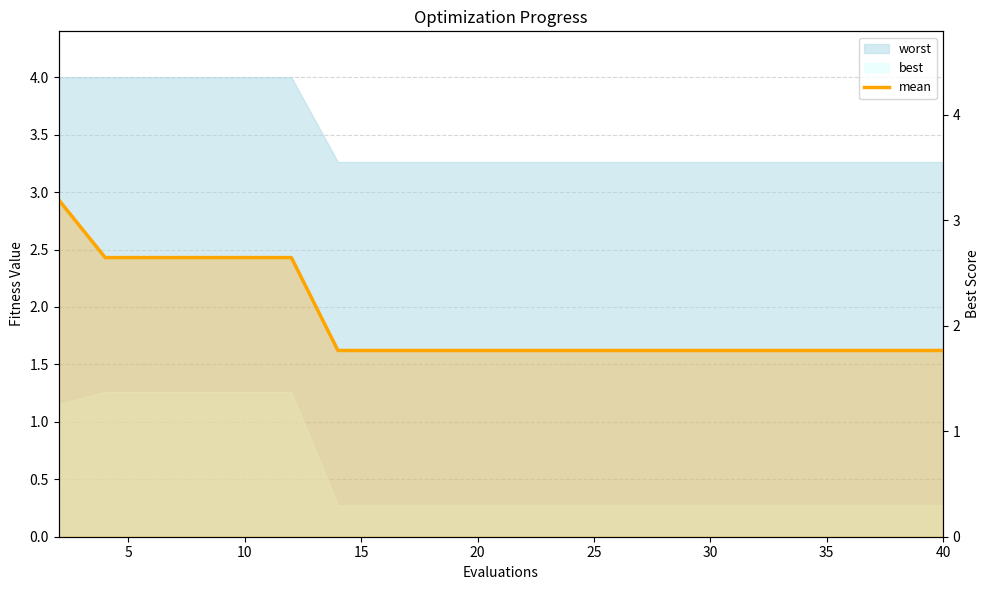

The chart shows a value of 0.8 at 20. True or false?

False